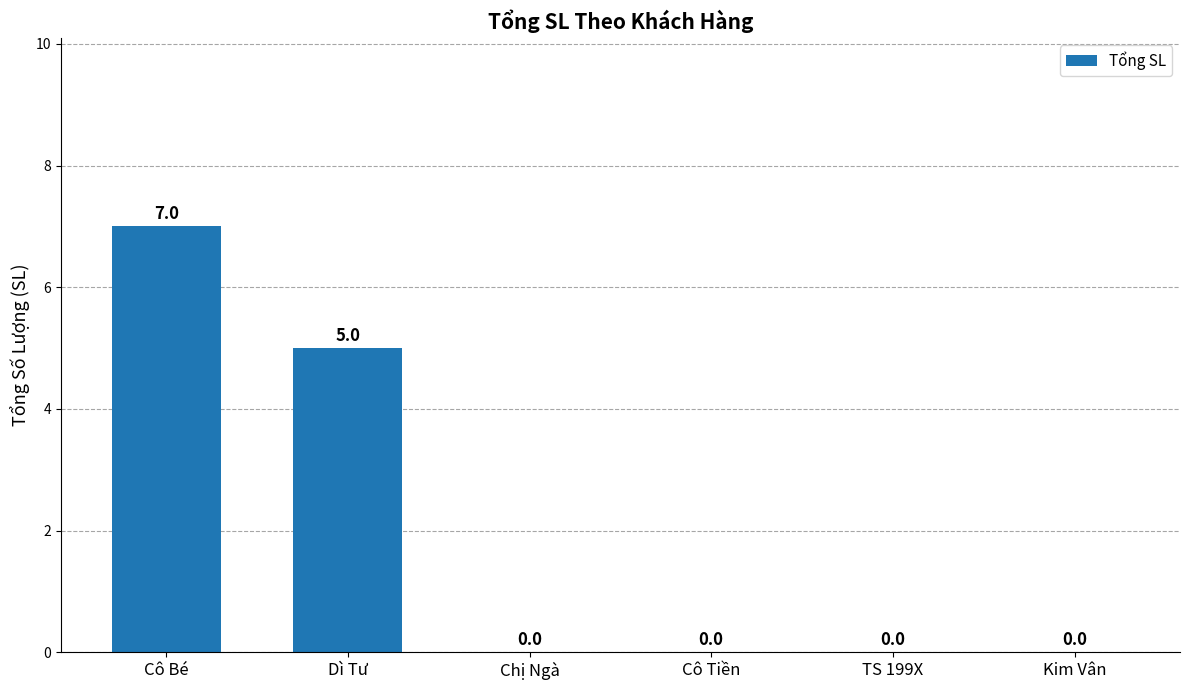

Where is the data nearest to the value 3?

Dì Tư